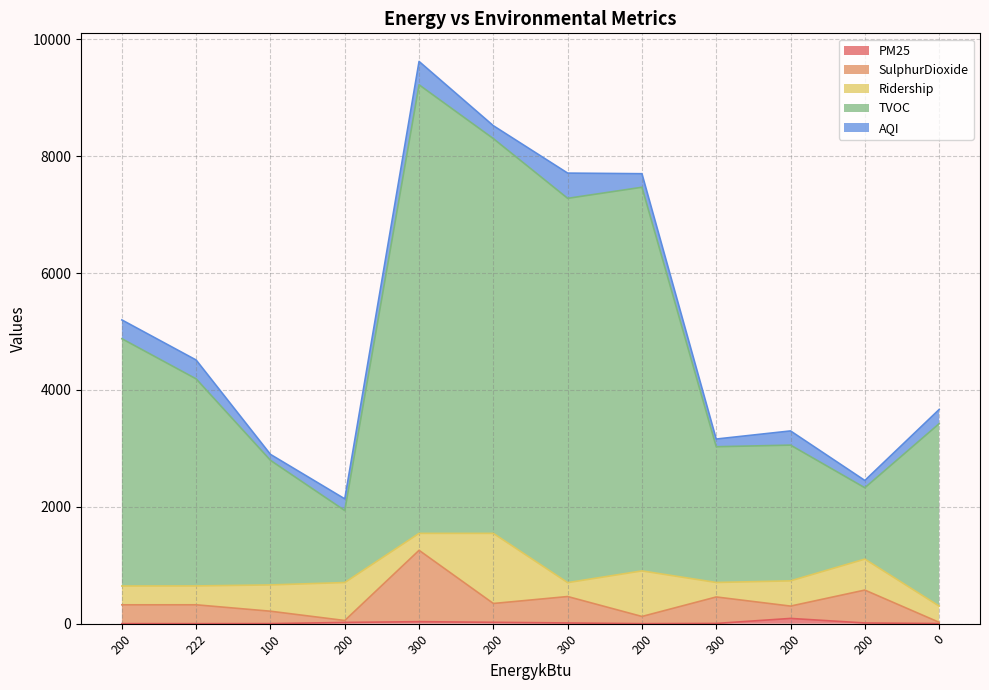

True or false: SulphurDioxide has more than 2 interior local peaks.

True